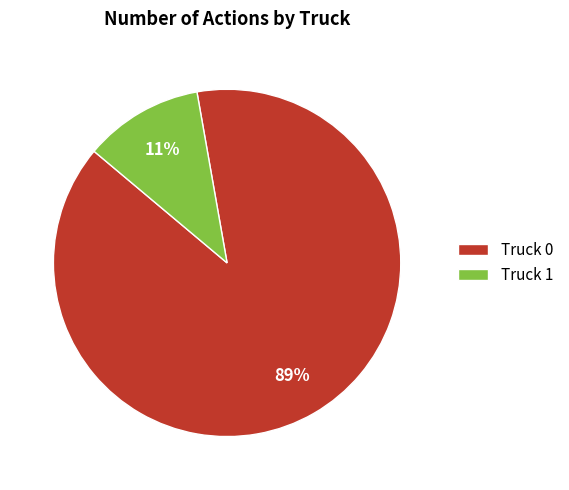

Rank the categories by value from highest to lowest.

Truck 0, Truck 1